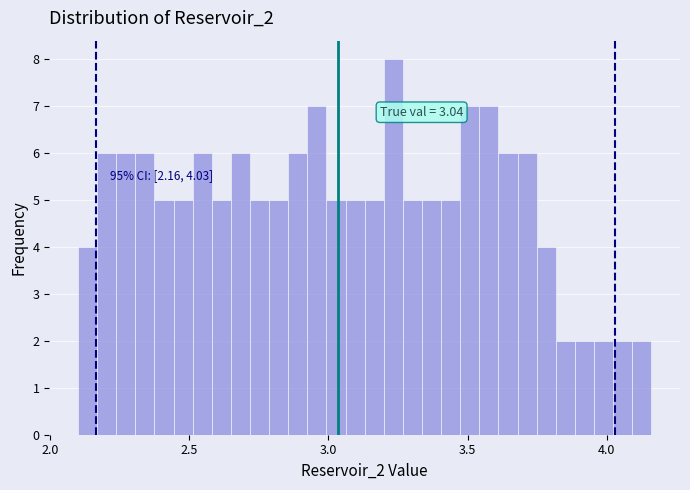

Around what value on the x-axis is the tallest bar? Give the approximate position of its centre, as read against the axis.

3.25